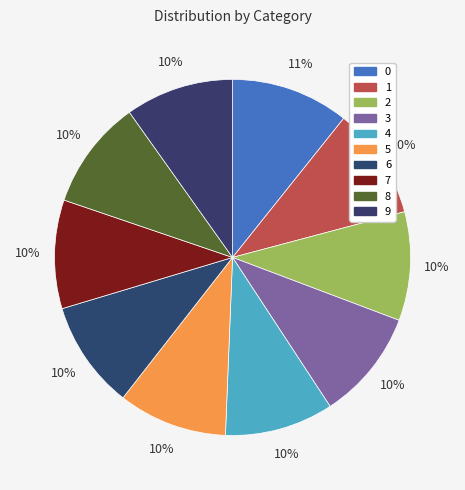

Which has a higher value, 1 or 6?

1